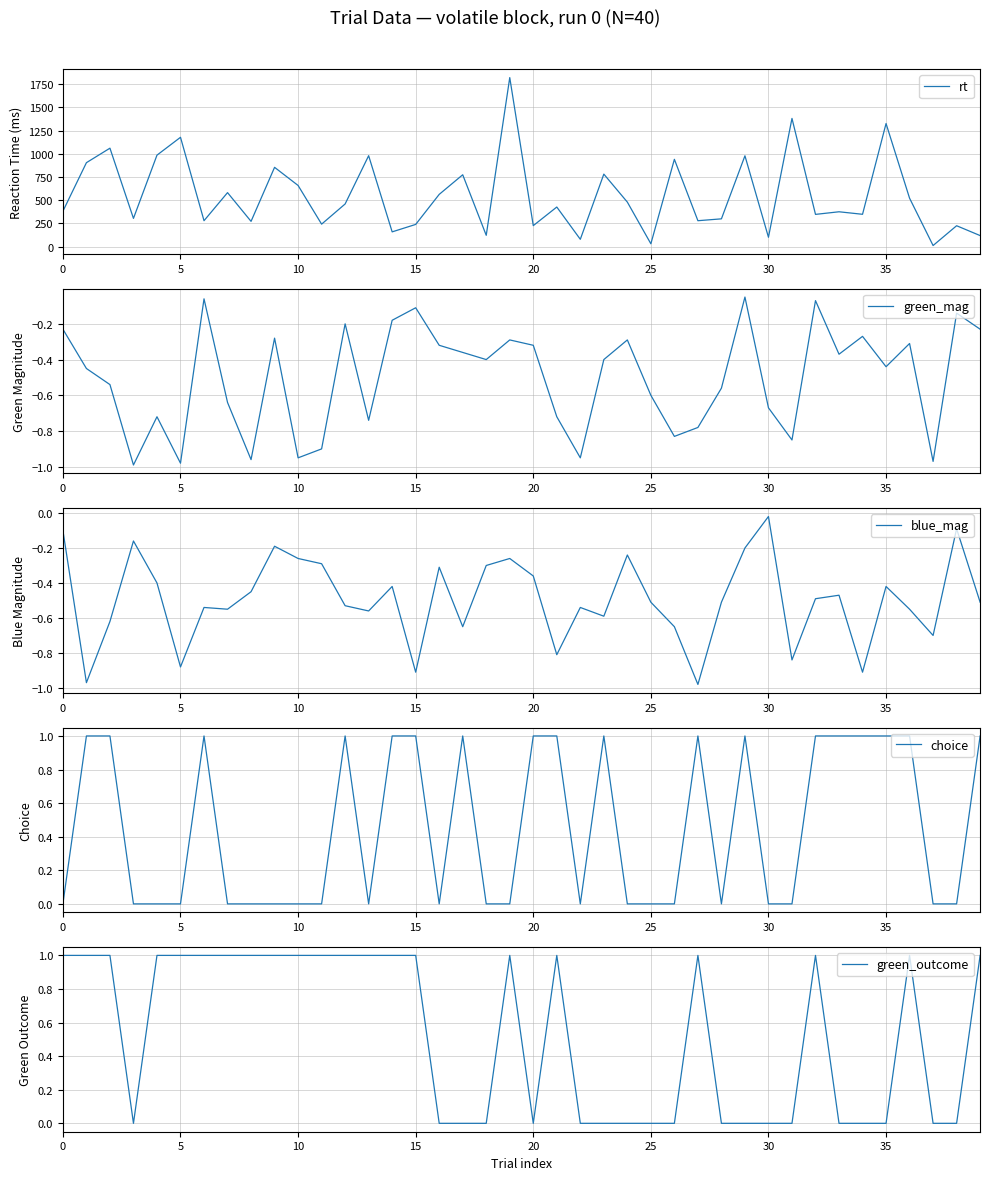

Is the value of choice at 12 greater than the value of green_outcome at 10?

No